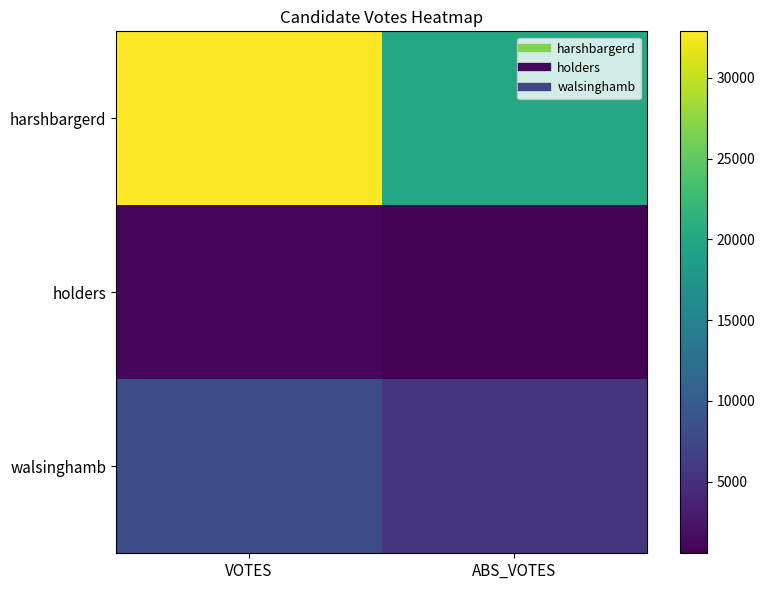

How many series are shown in this chart?

3